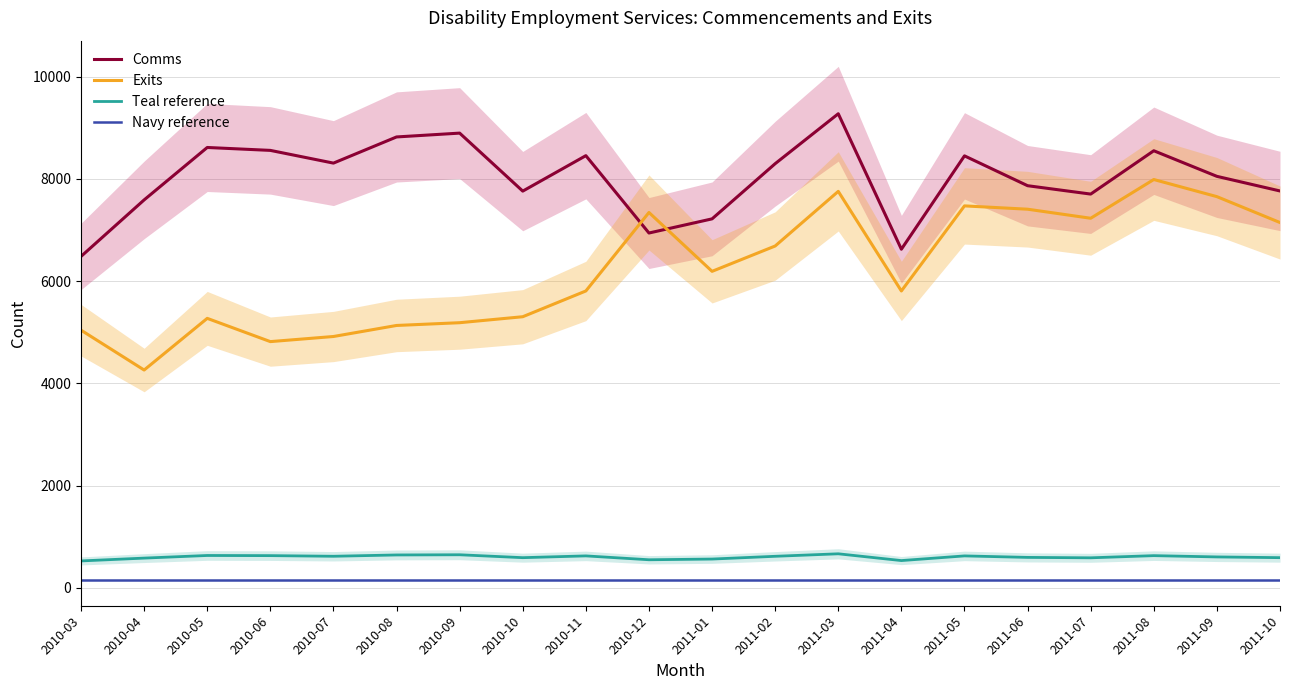

True or false: Exits and Teal reference cross at least once.

False